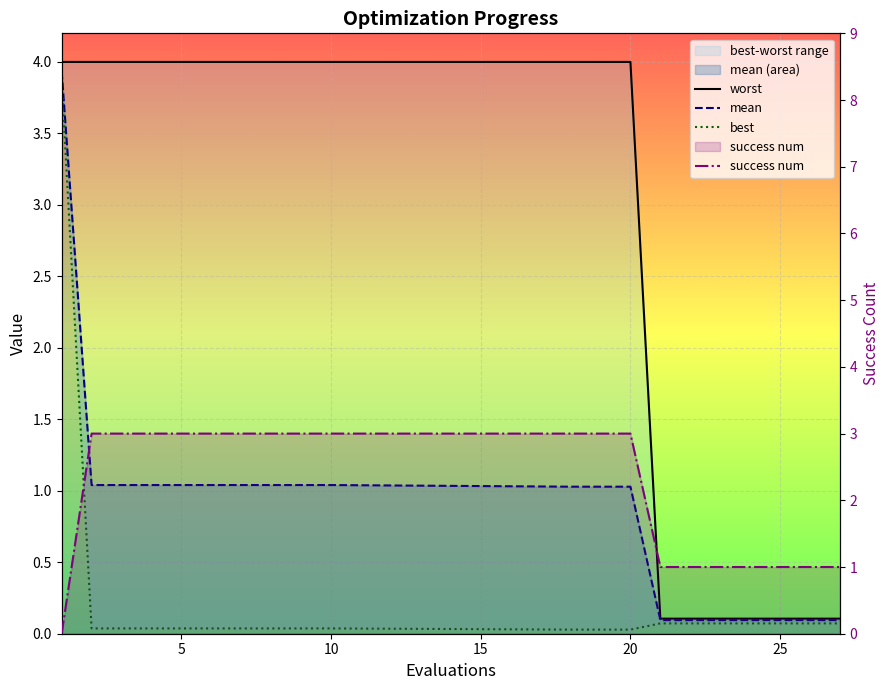

What are all the series names shown in the legend?

worst, mean, best, success num